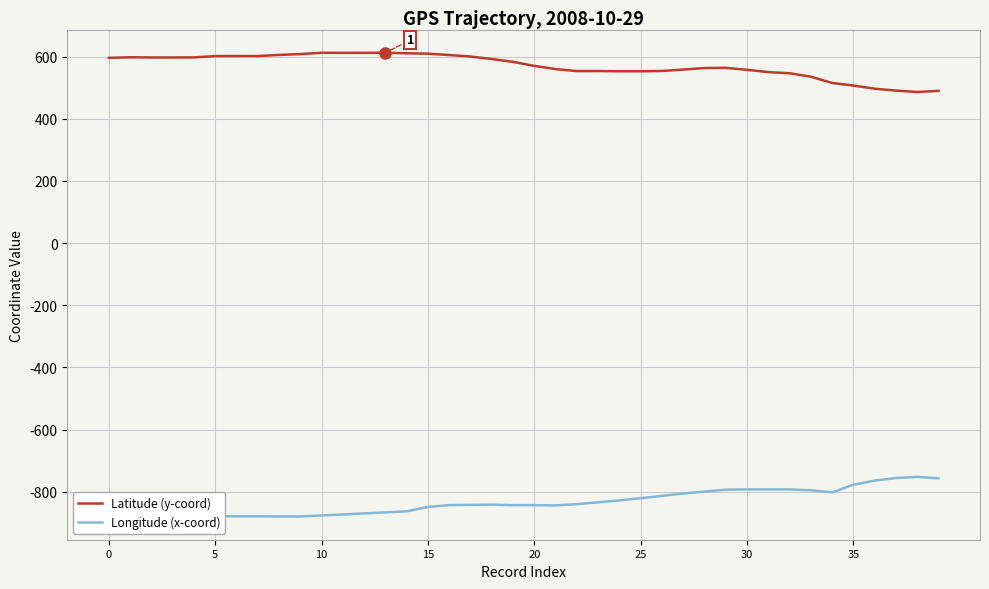

What is the value of the Latitude (y-coord) point at the 18th from the left?

600.0